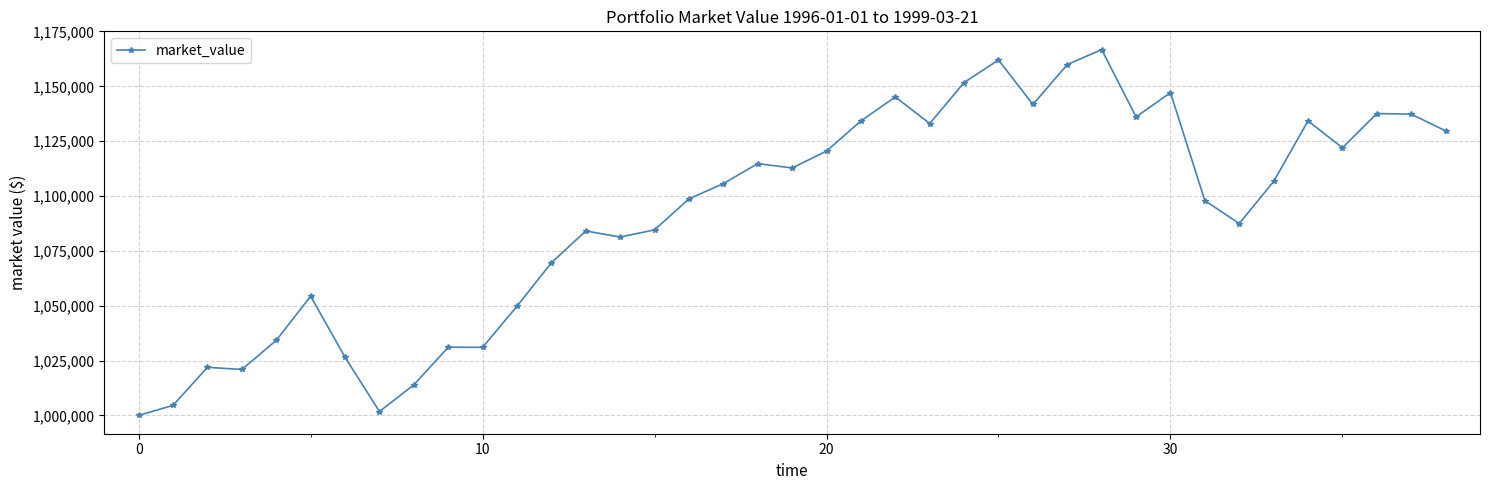

What is the greatest value displayed?

1166723.6